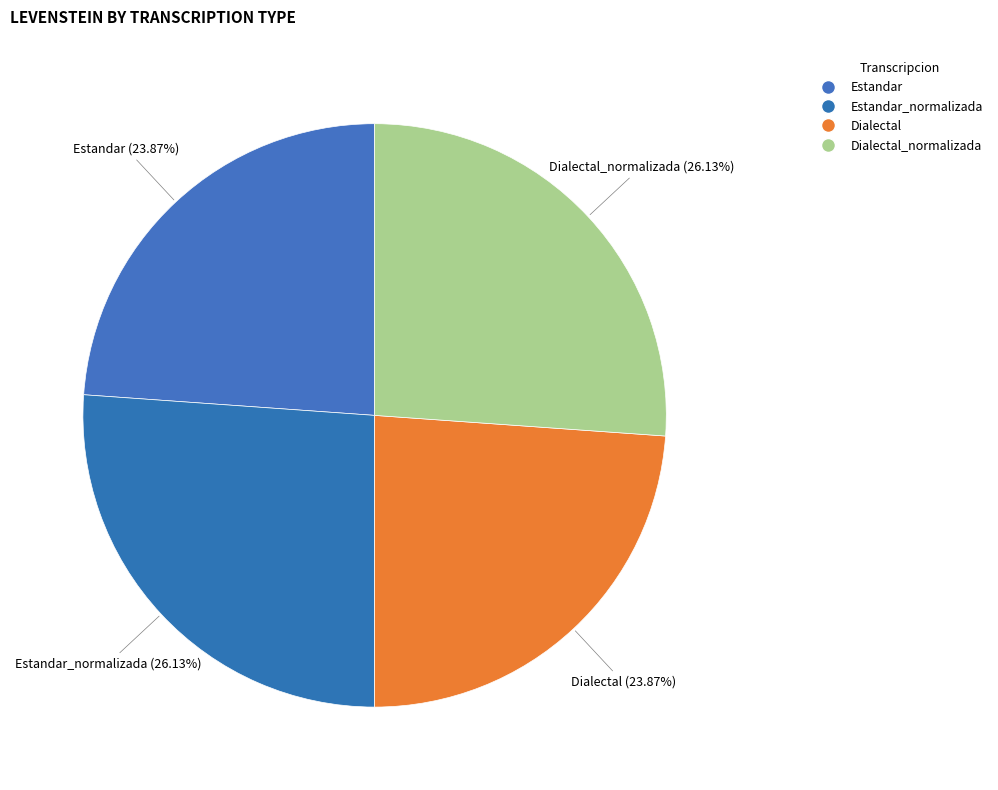

True or false: Estandar_normalizada accounts for 26% of the total.

True